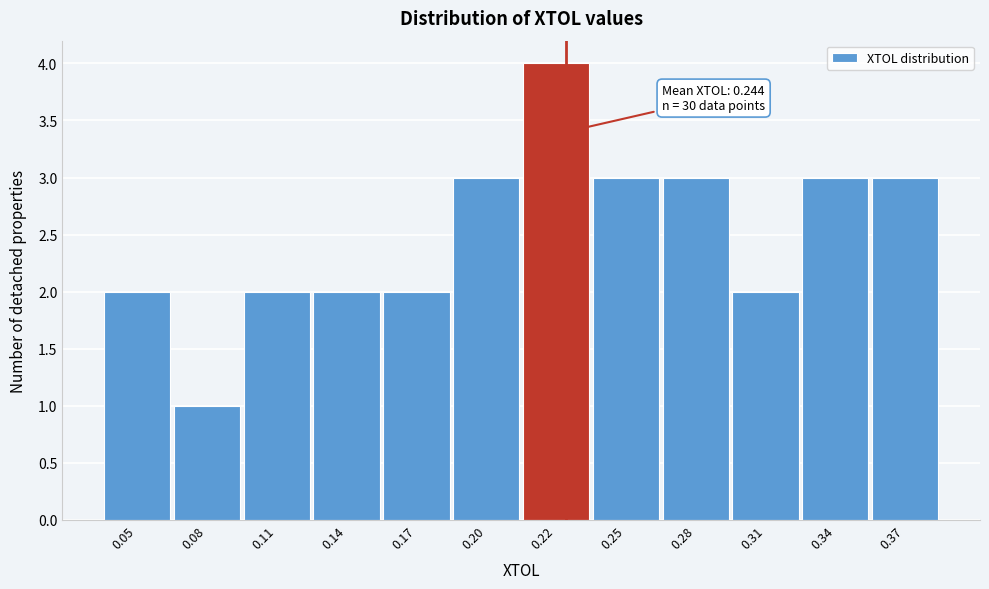

Reading right to left, what are all the values shown in this chart?

3	3	2	3	3	4	3	2	2	2	1	2